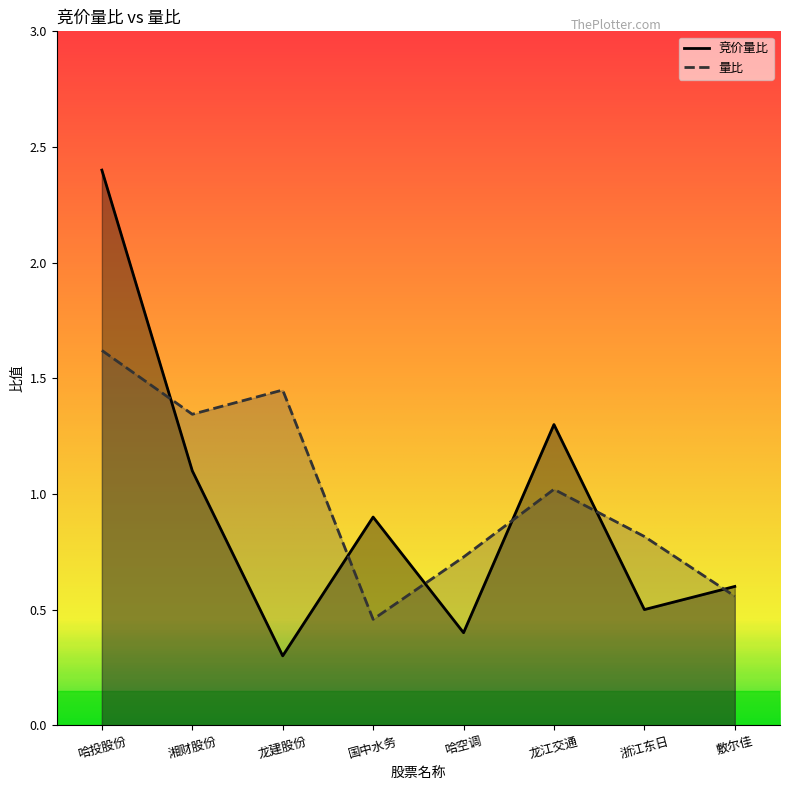

Between which two adjacent categories do 竞价量比 and 量比 first intersect?

哈投股份 and 湘财股份